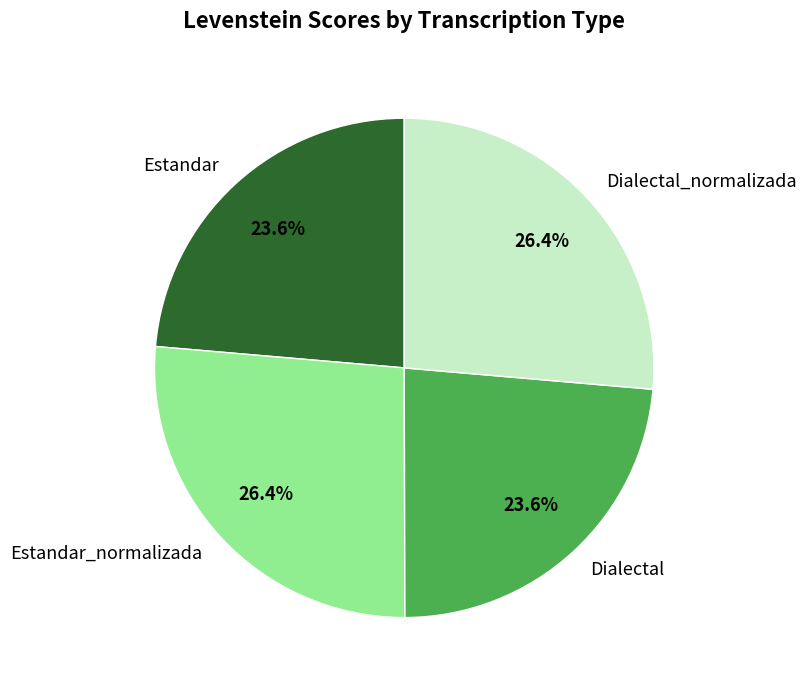

Is there a majority slice in this chart?

No